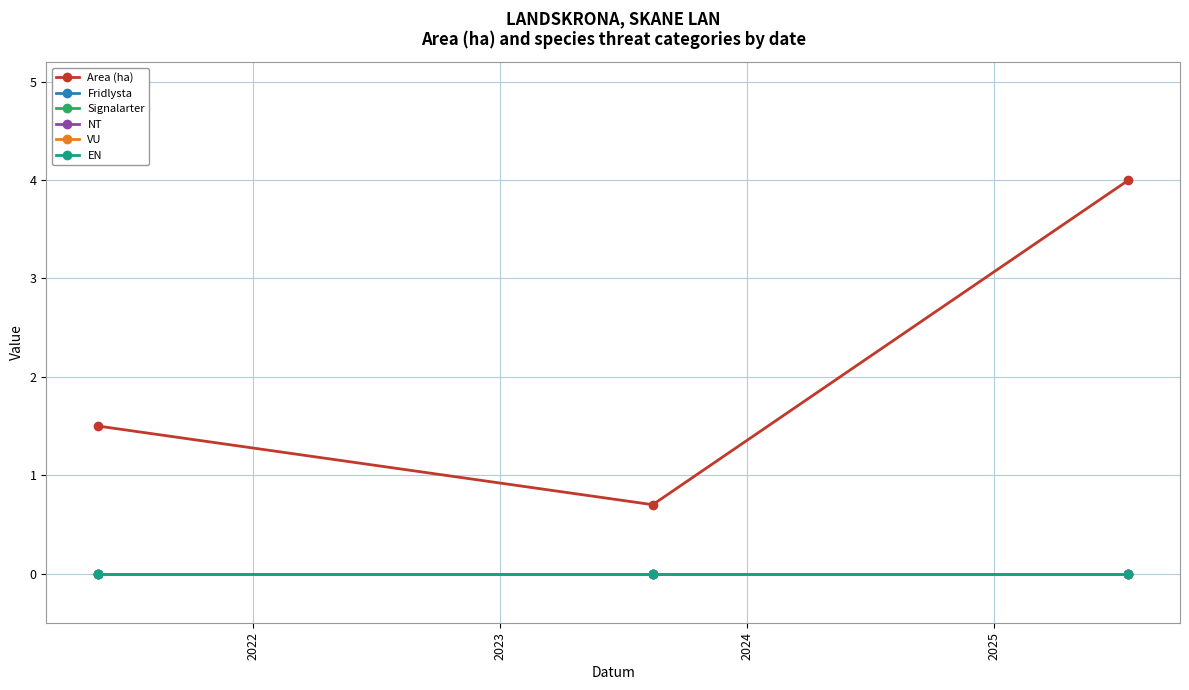

How many series are shown in this chart?

6